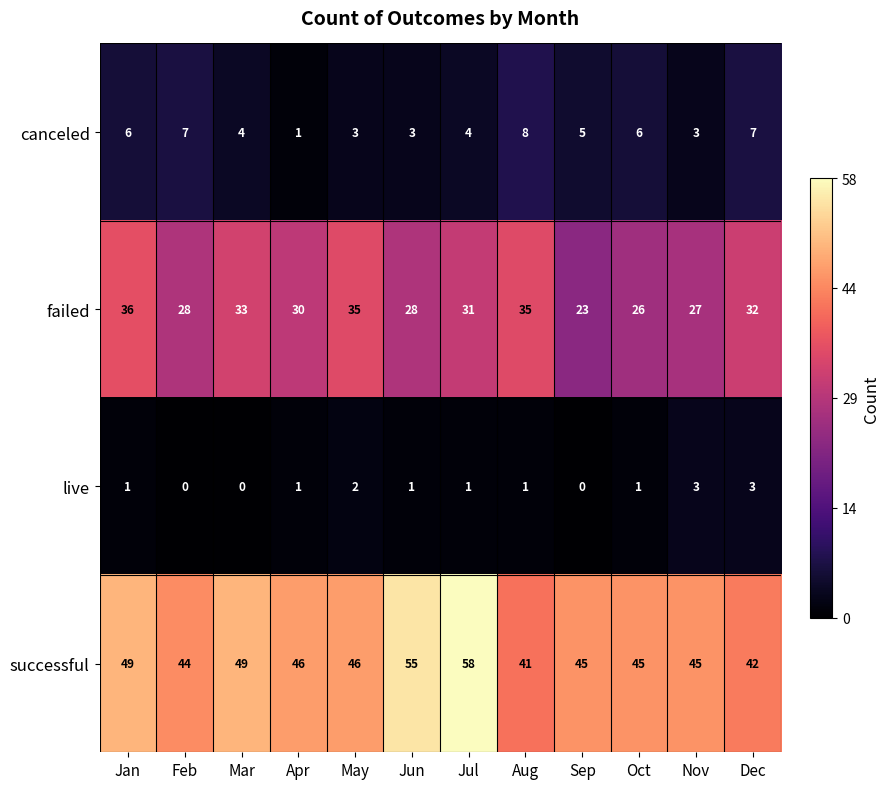

Where does the failed series first go above 31?

Jan